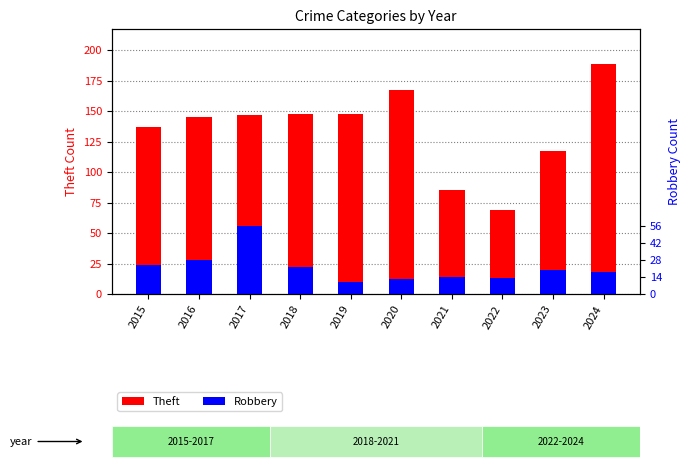

How many groups of bars are there?

10